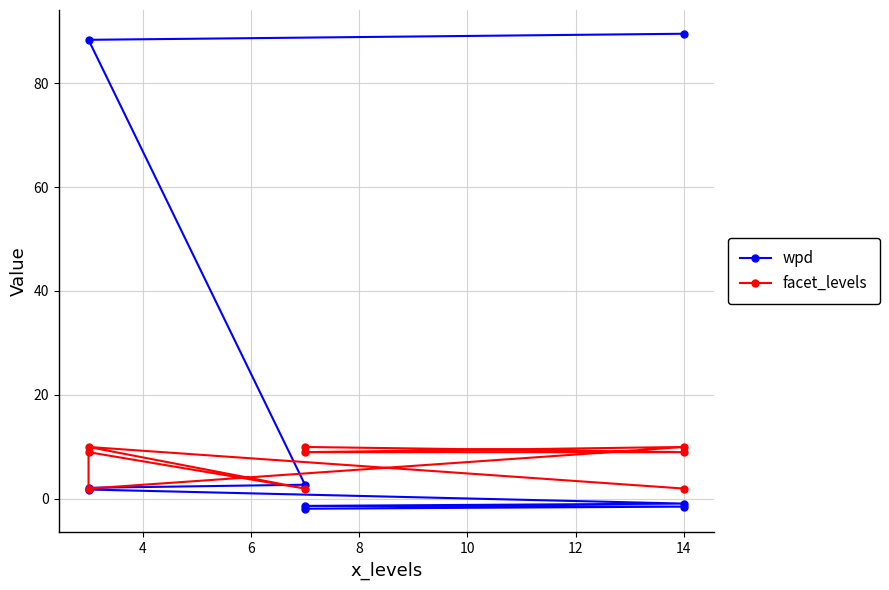

Where is the first local maximum for facet_levels?

4